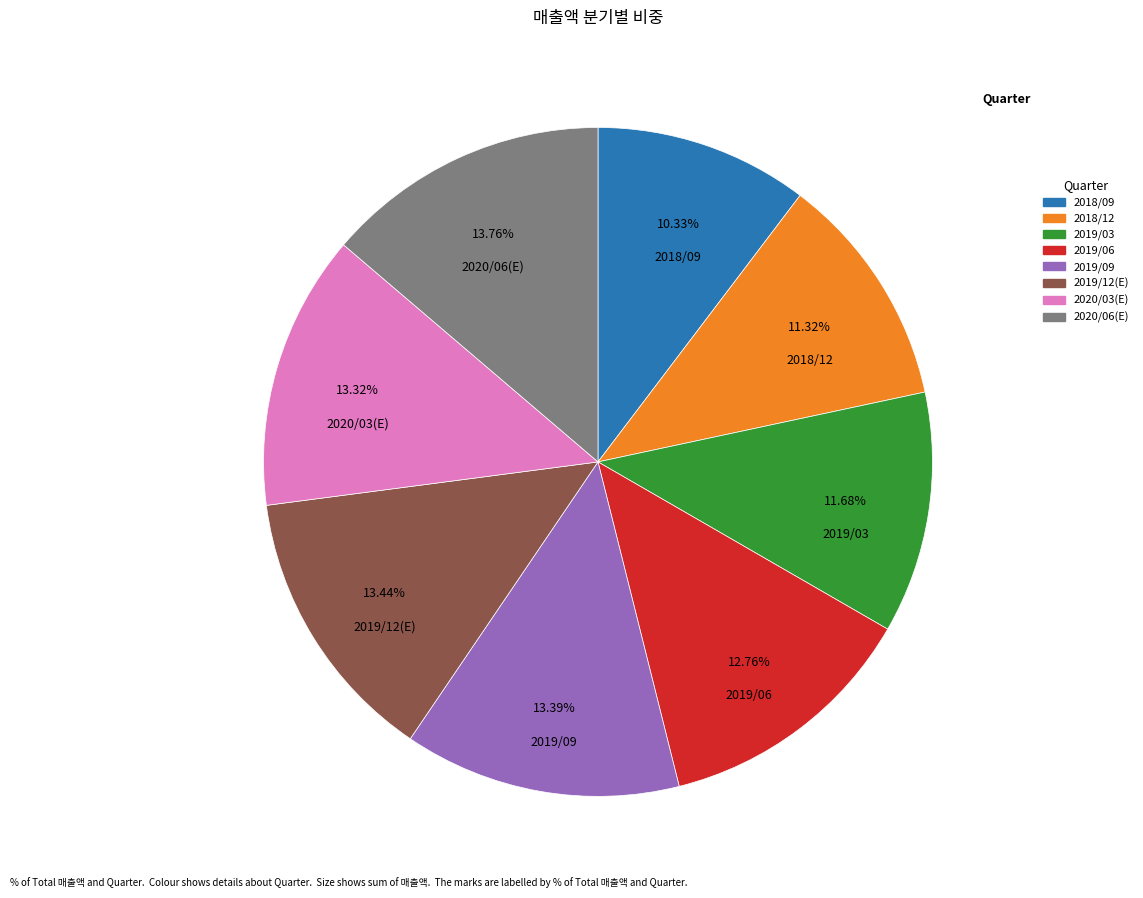

What percentage is the 2018/12 slice, to the nearest percent?

11%